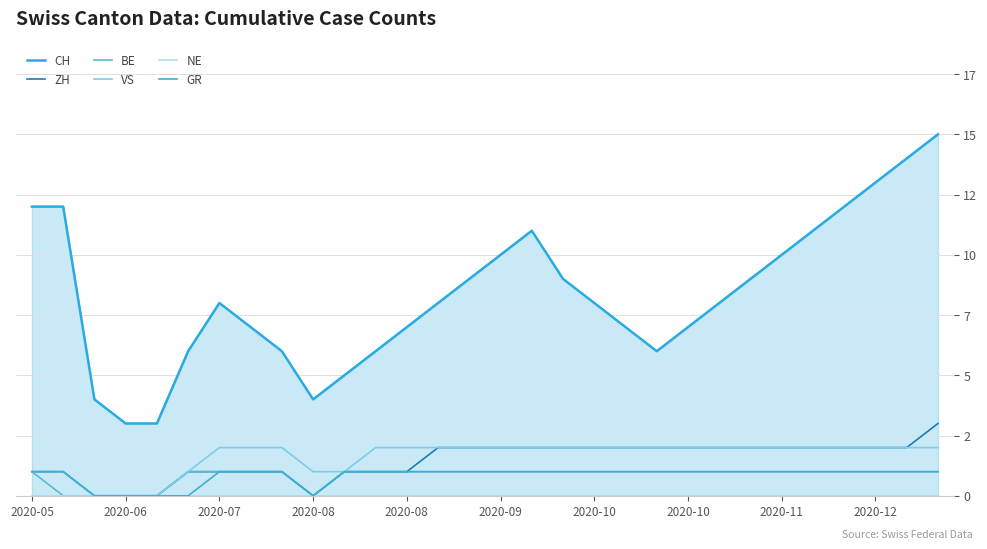

Between 27 and 29, which series saw the biggest shift?

CH